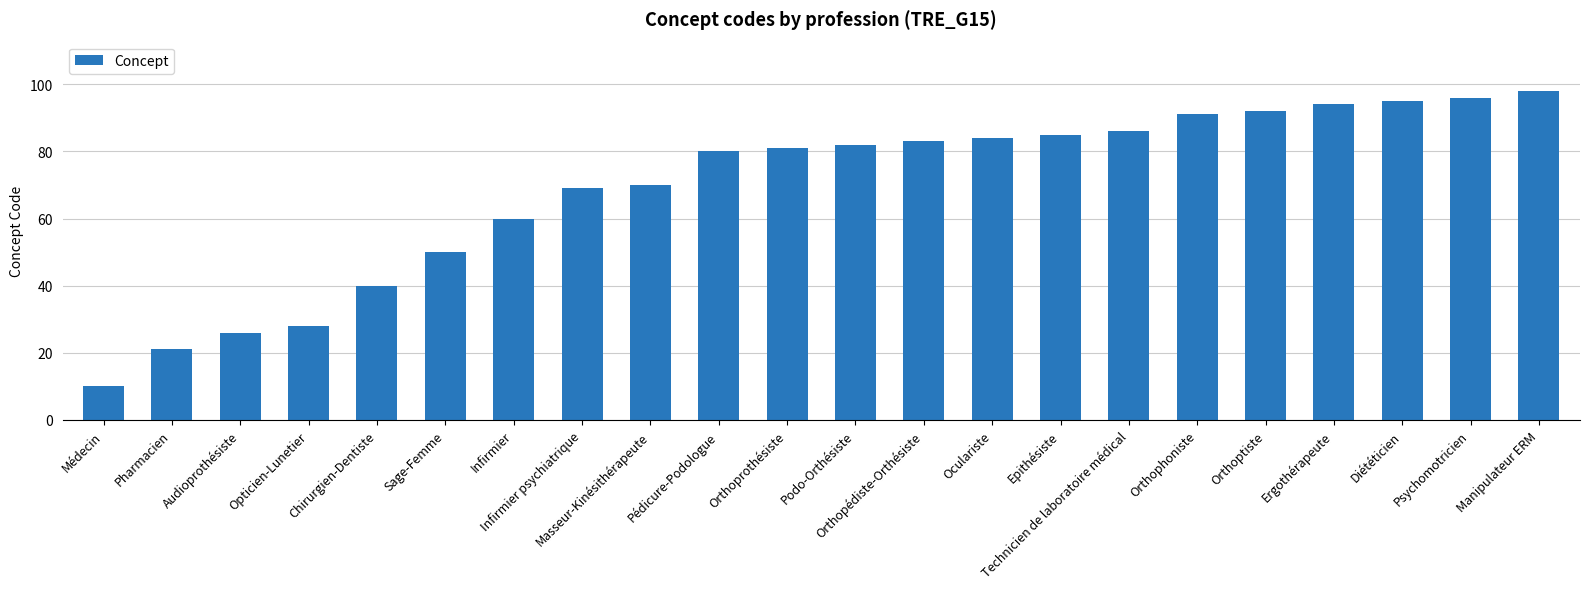

What is the label of the 14th bar from the right?

Masseur-Kinésithérapeute